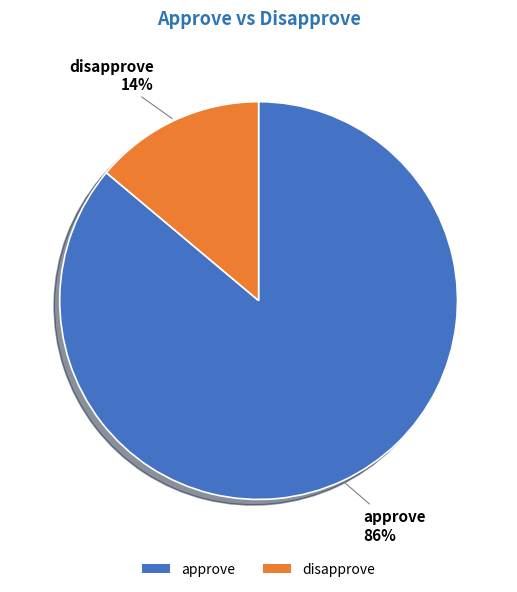

Is the sum of disapprove and approve greater than half?

Yes